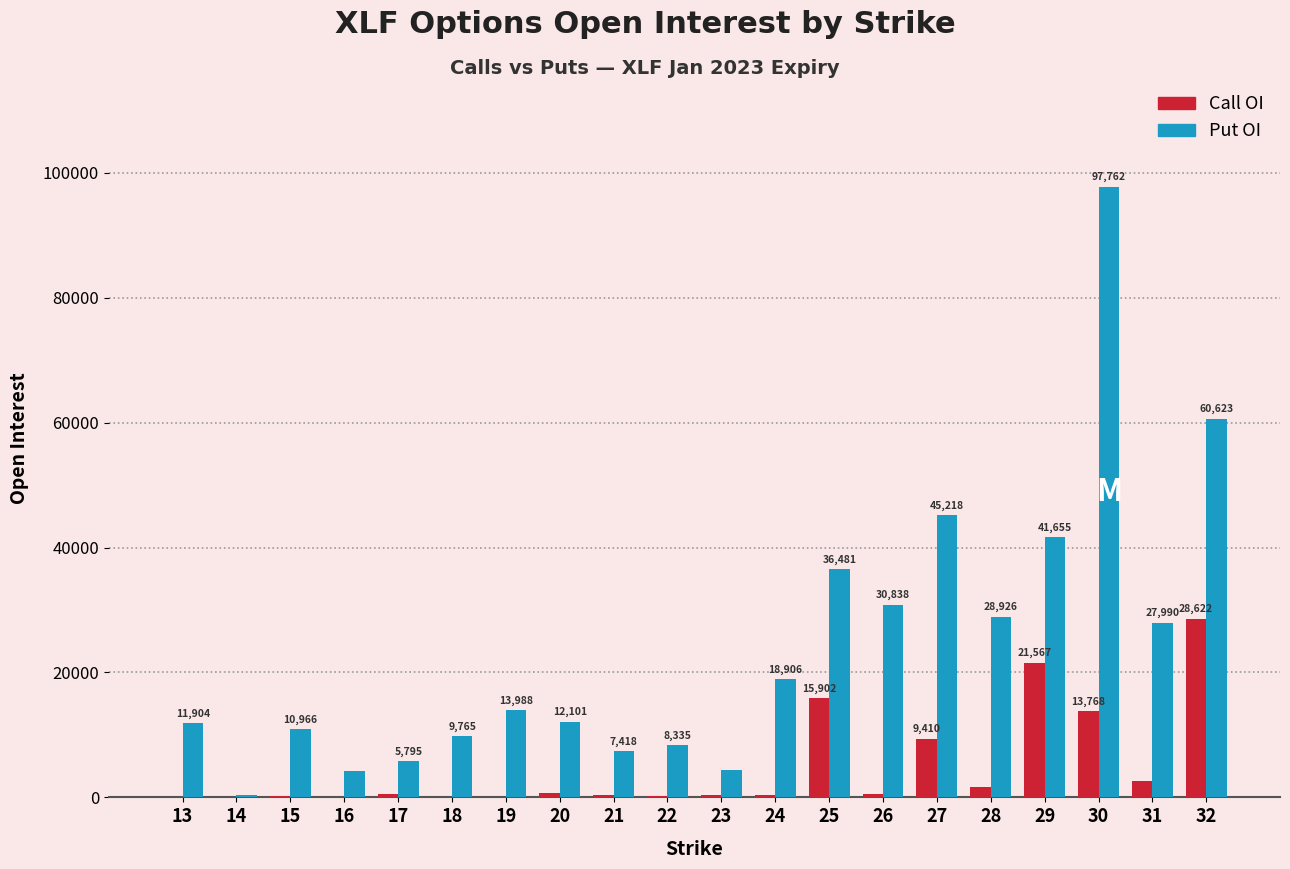

What are all the series names shown in the legend?

Call OI, Put OI